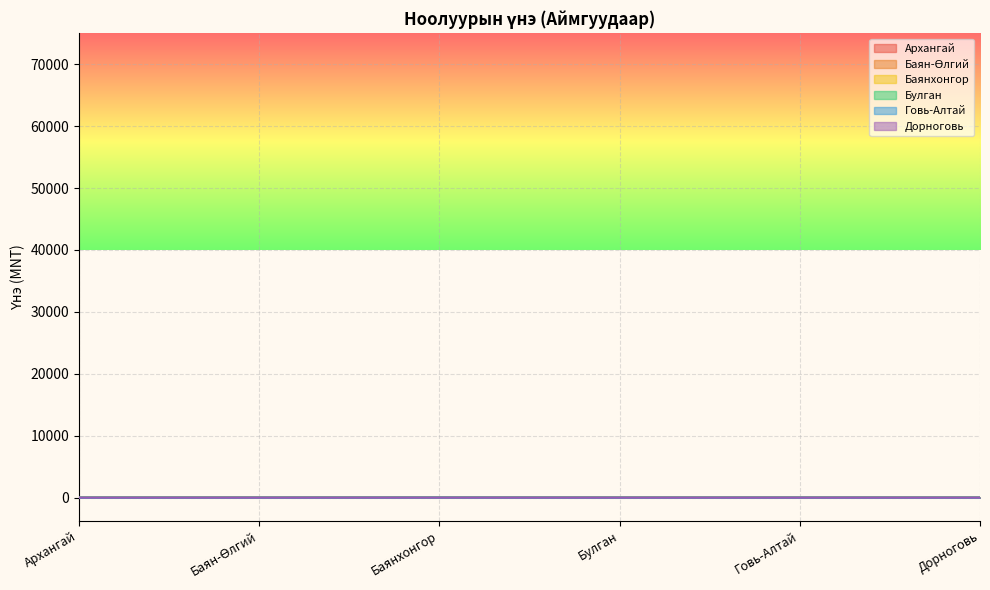

Does the chart display data point markers on the line(s)?

No